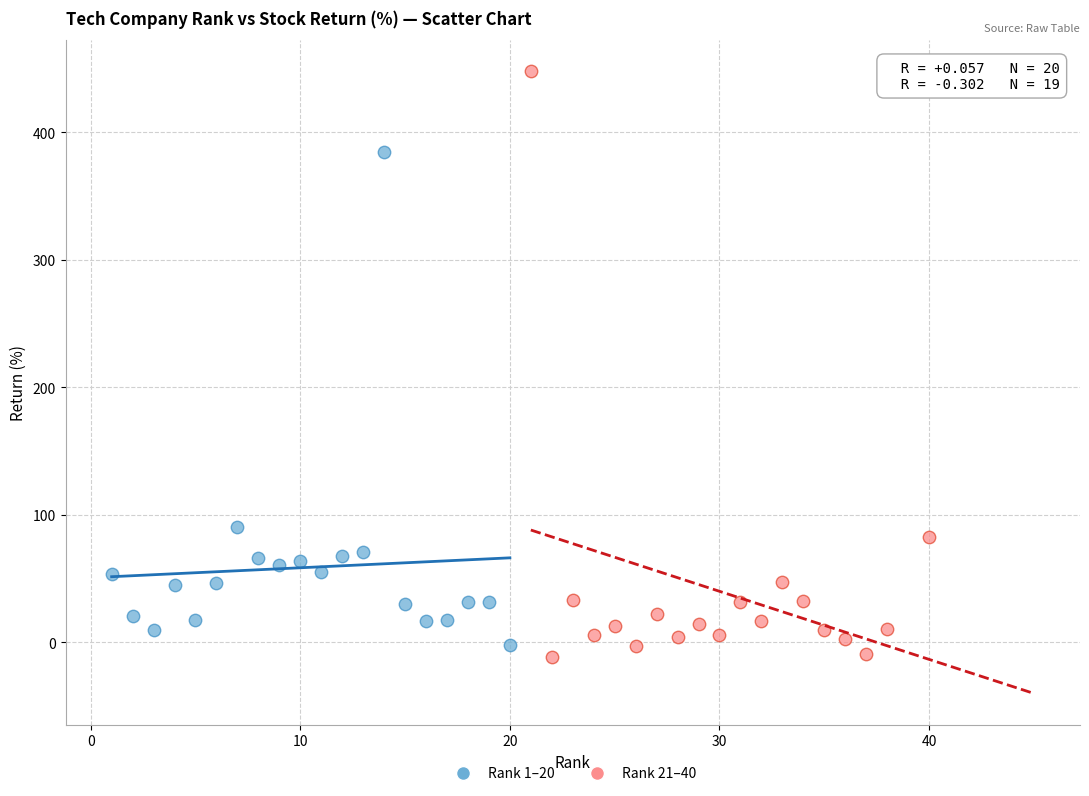

Which series reaches the maximum Y coordinate?

Rank 21–40